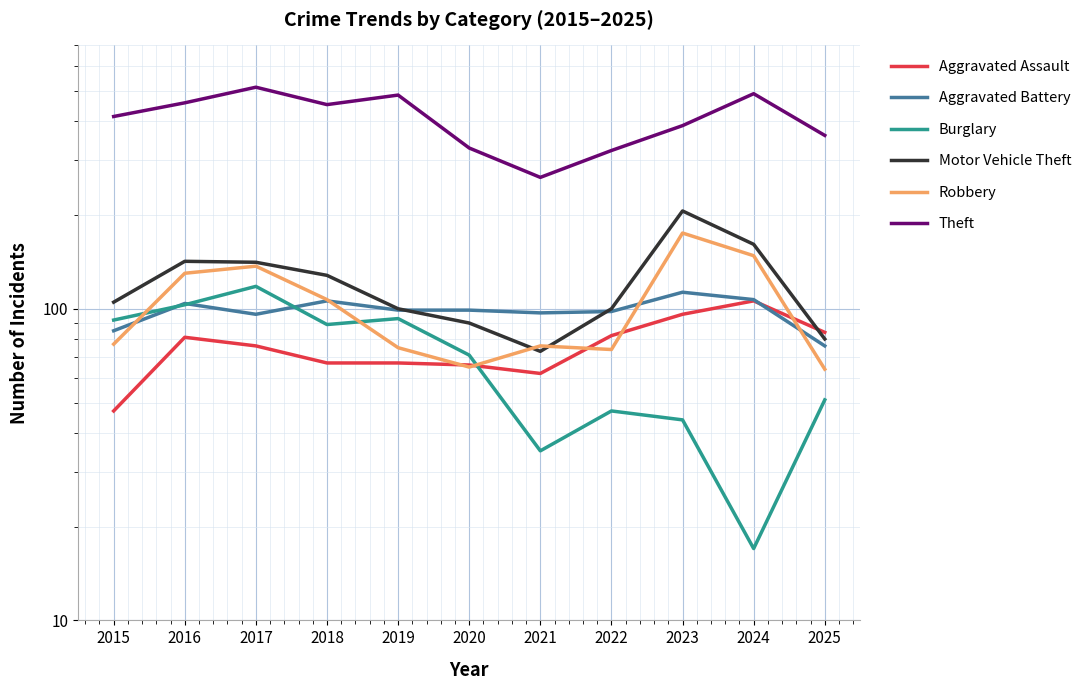

Reading left to right, transcribe all the data shown in this chart.

Aggravated Assault: 47	81	76	67	67	66	62	82	96	106	84
Aggravated Battery: 85	104	96	106	99	99	97	98	113	107	76
Burglary: 92	103	118	89	93	71	35	47	44	17	51
Motor Vehicle Theft: 105	142	141	128	100	90	73	100	206	161	80
Robbery: 77	130	137	107	75	65	76	74	175	148	64
Theft: 414	458	514	452	485	328	264	322	387	490	360